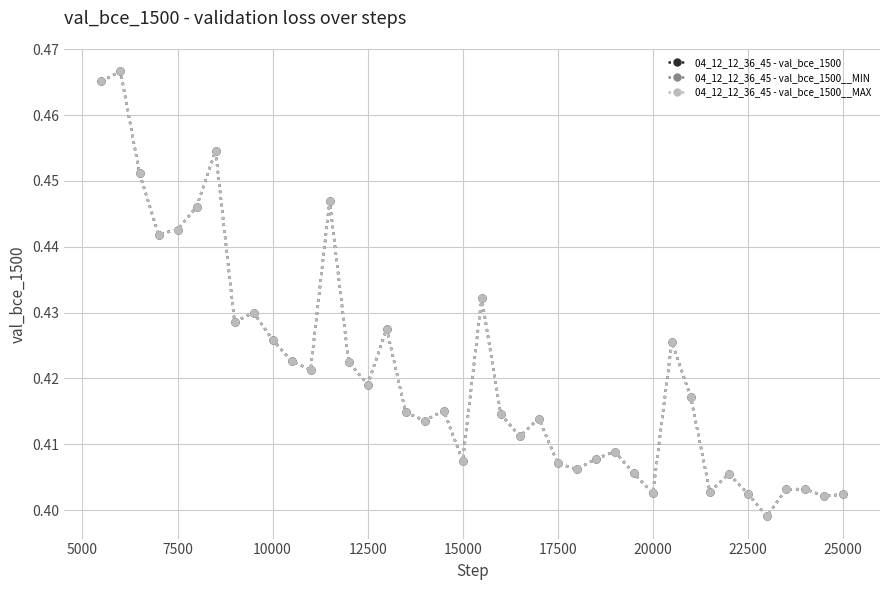

Is this an area chart (filled region under the line)?

No